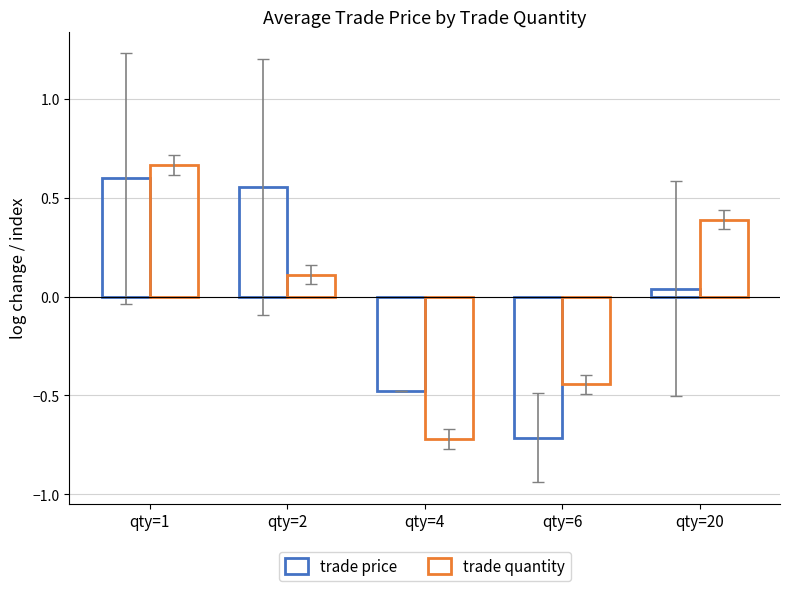

Are the bars grouped side by side (vs. stacked)?

Yes